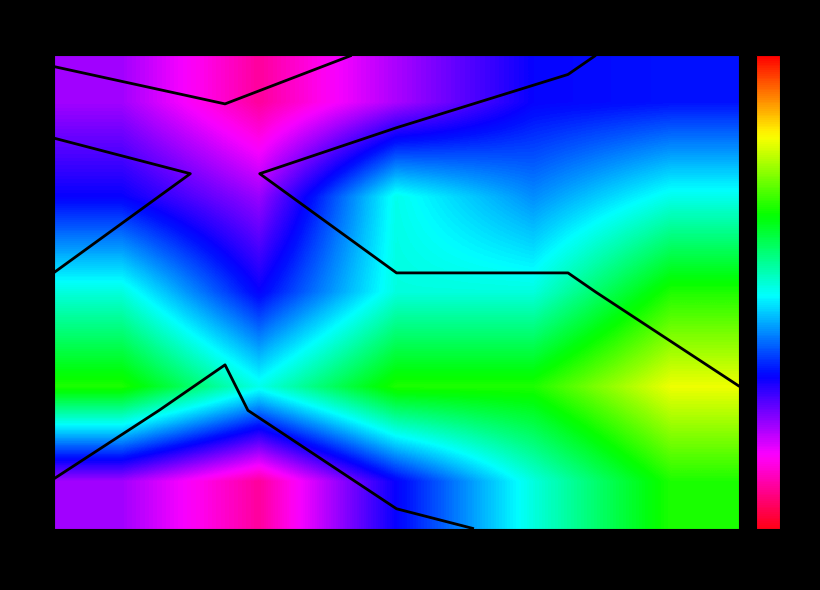

Which category has the lowest value in the 6 series?

4